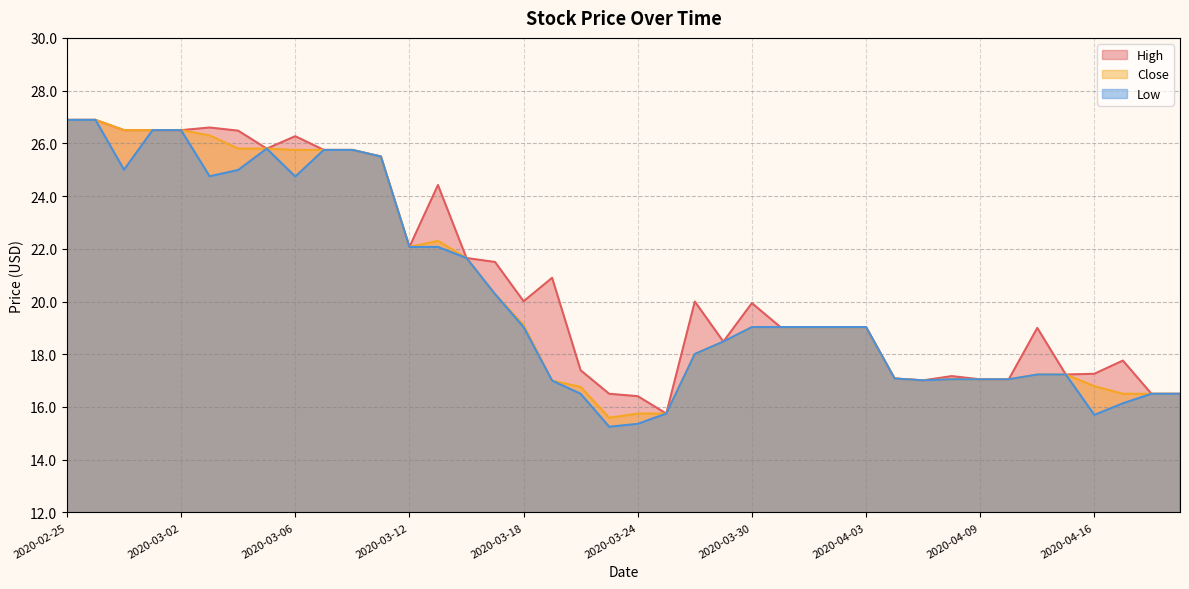

What is the value of the High point at the 26th from the left?

19.0